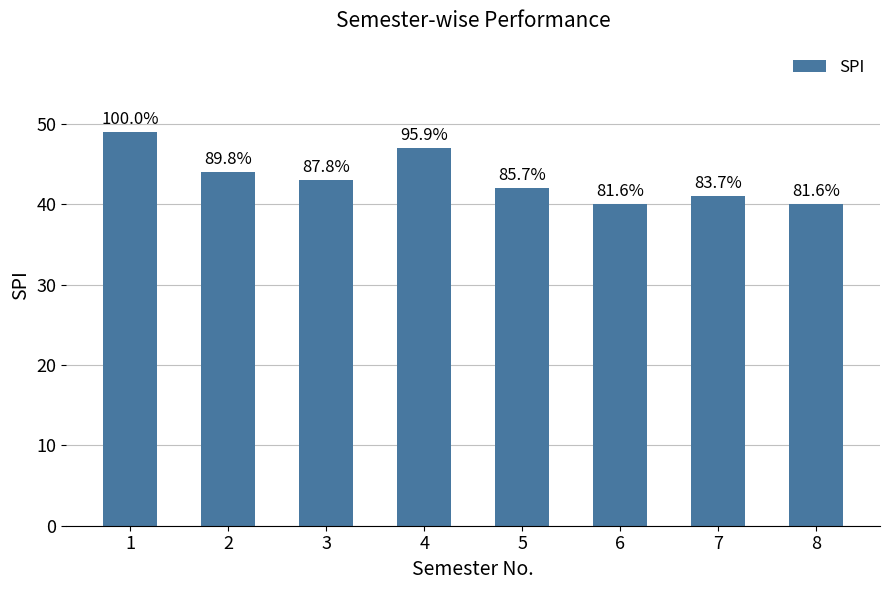

What is the difference between the maximum and minimum values?

9